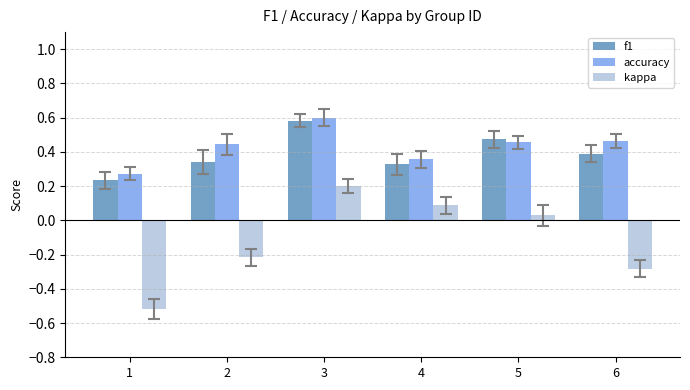

How many bars are there in total?

18